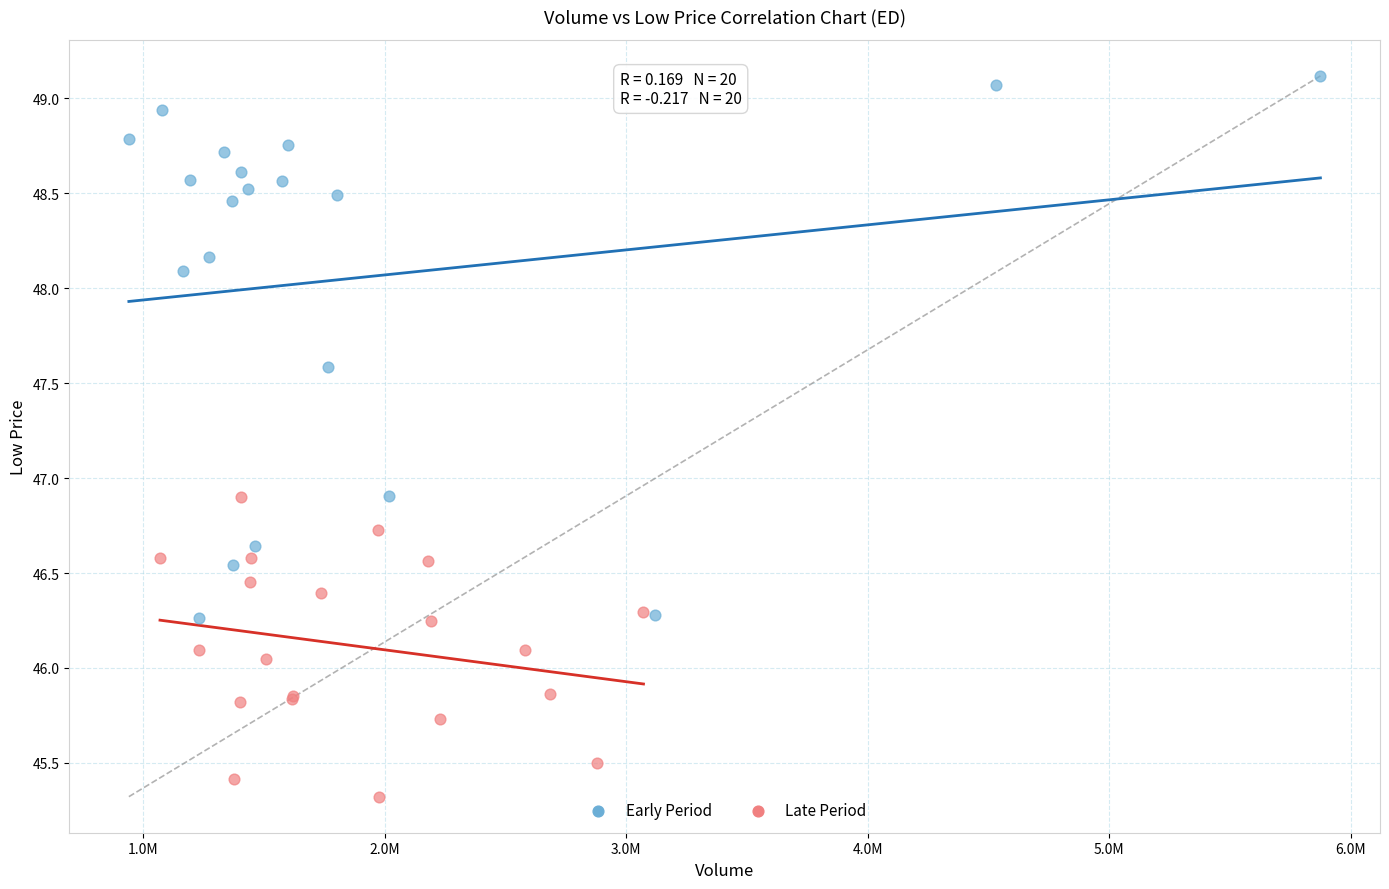

Which series has the largest Y range (max minus min)?

Early Period